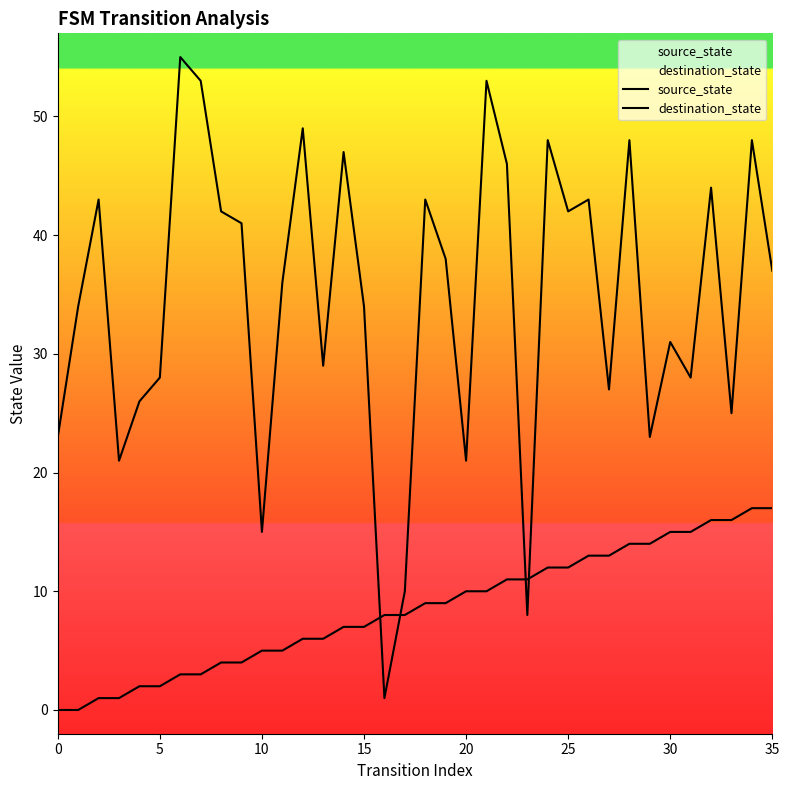

Between which two adjacent categories do destination_state and source_state first intersect?

15 and 16